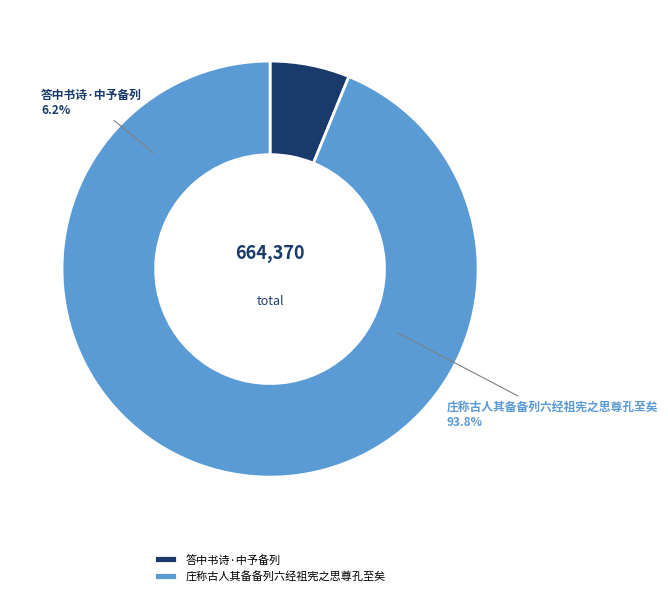

How many slices are in this pie chart?

2